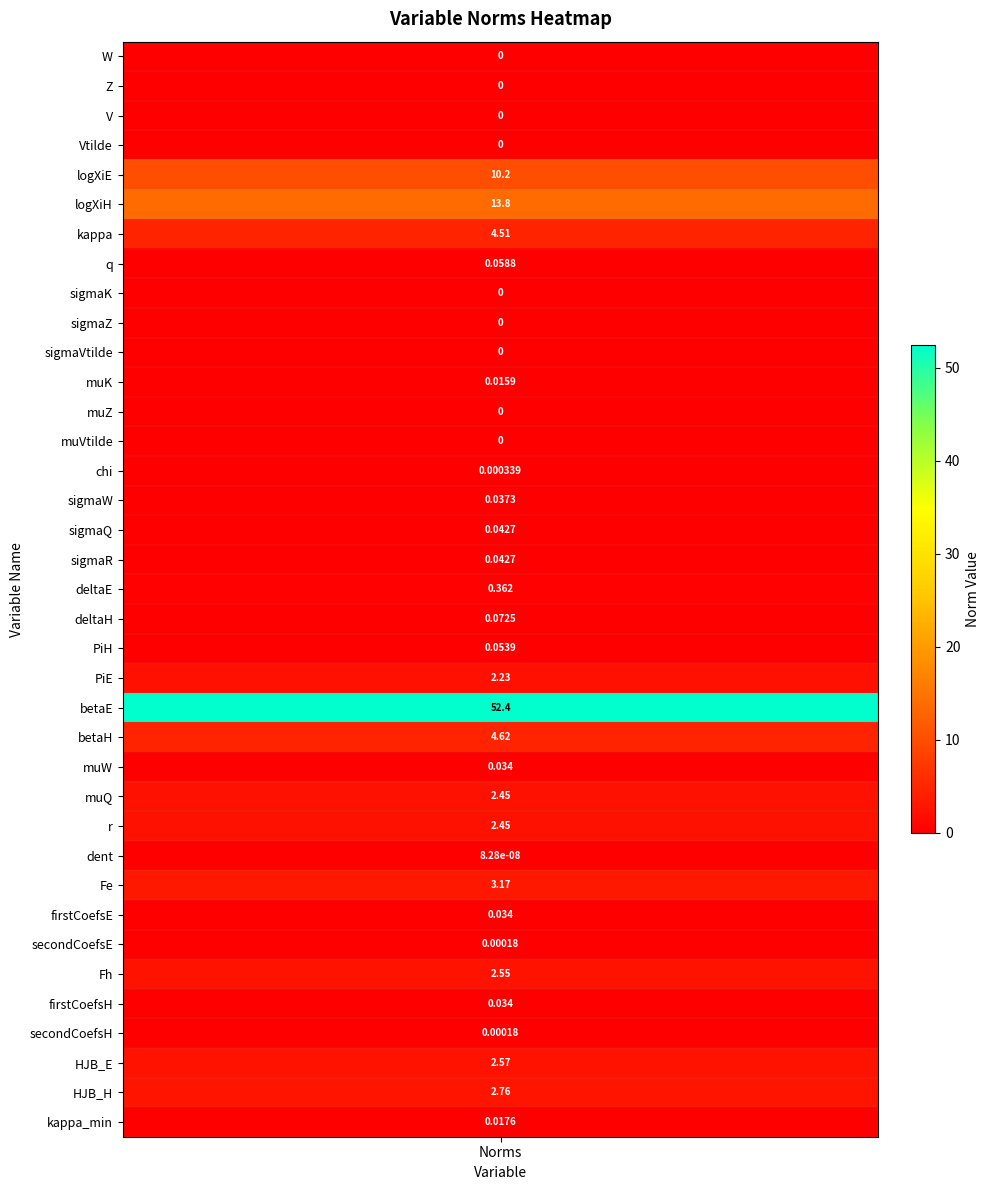

Which has a higher value, sigmaVtilde or deltaE?

deltaE